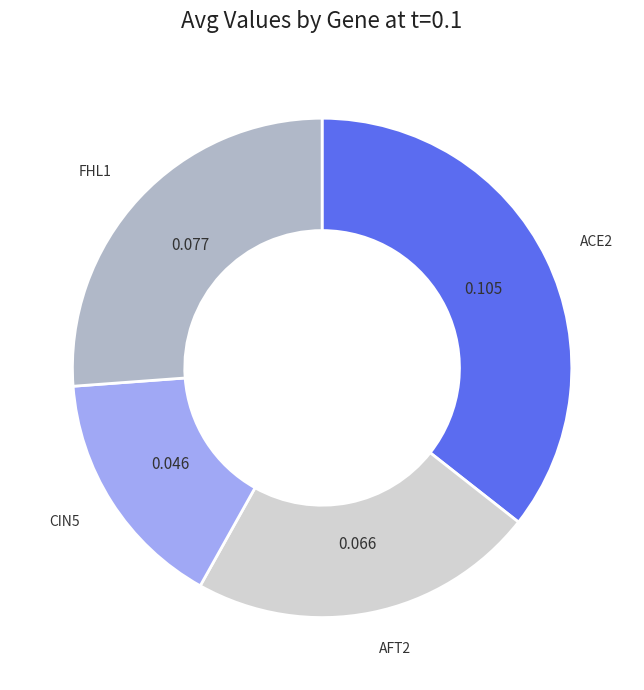

Is there a majority slice in this chart?

No